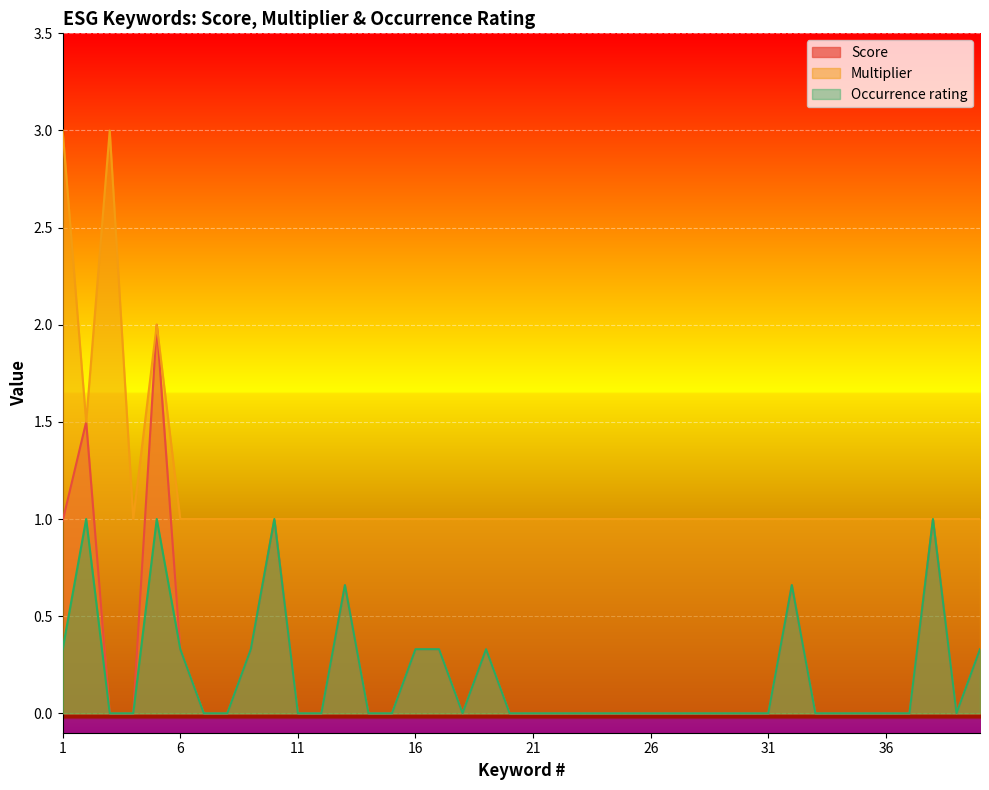

How many Occurrence rating values are between 0 and 1?

40